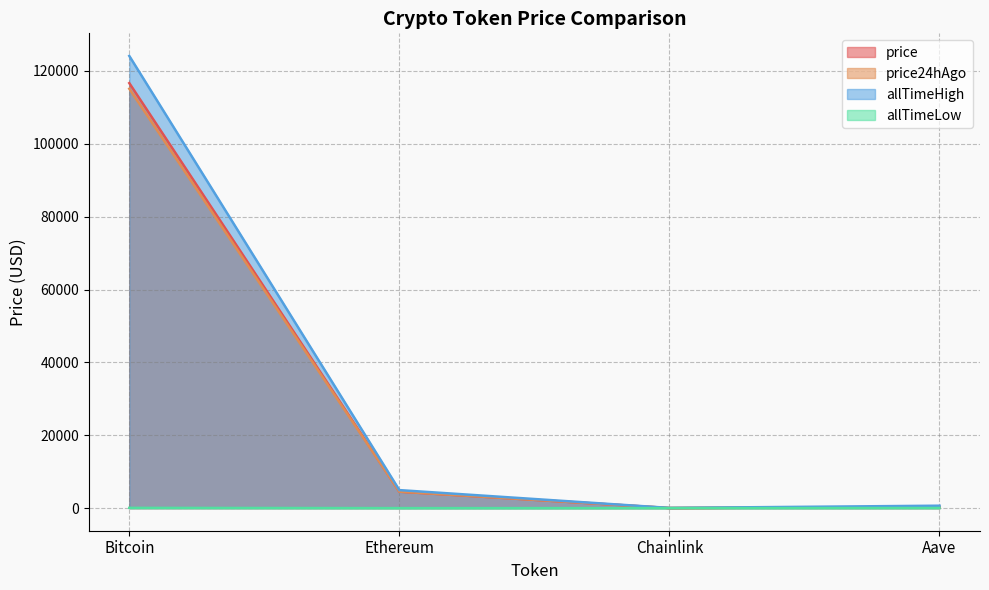

Reading right to left, transcribe all the data shown in this chart.

price: Aave=299.0	Chainlink=23.4	Ethereum=4510.9	Bitcoin=116669.0
price24hAgo: Aave=297.5	Chainlink=23.5	Ethereum=4526.8	Bitcoin=115121.0
allTimeHigh: Aave=661.7	Chainlink=52.7	Ethereum=4946.1	Bitcoin=124128.0
allTimeLow: Aave=26.0	Chainlink=0.1	Ethereum=0.4	Bitcoin=67.8